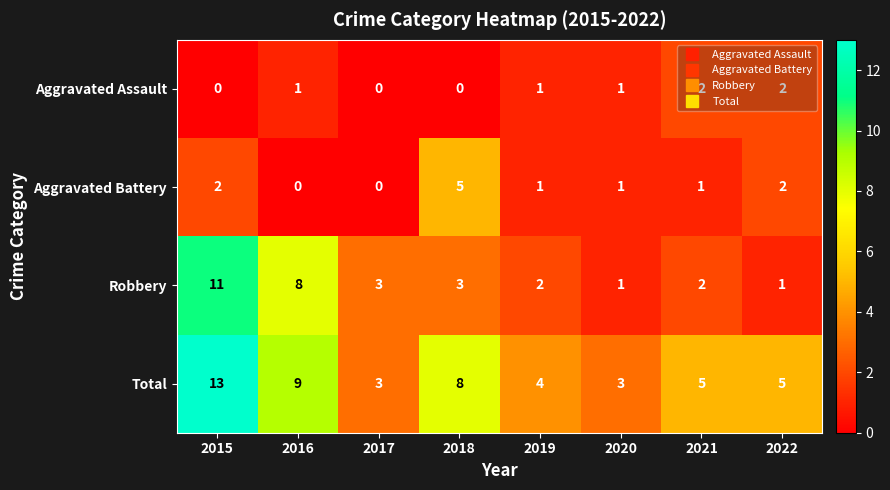

What is the difference between the maximum and second lowest values in the Total series?

10